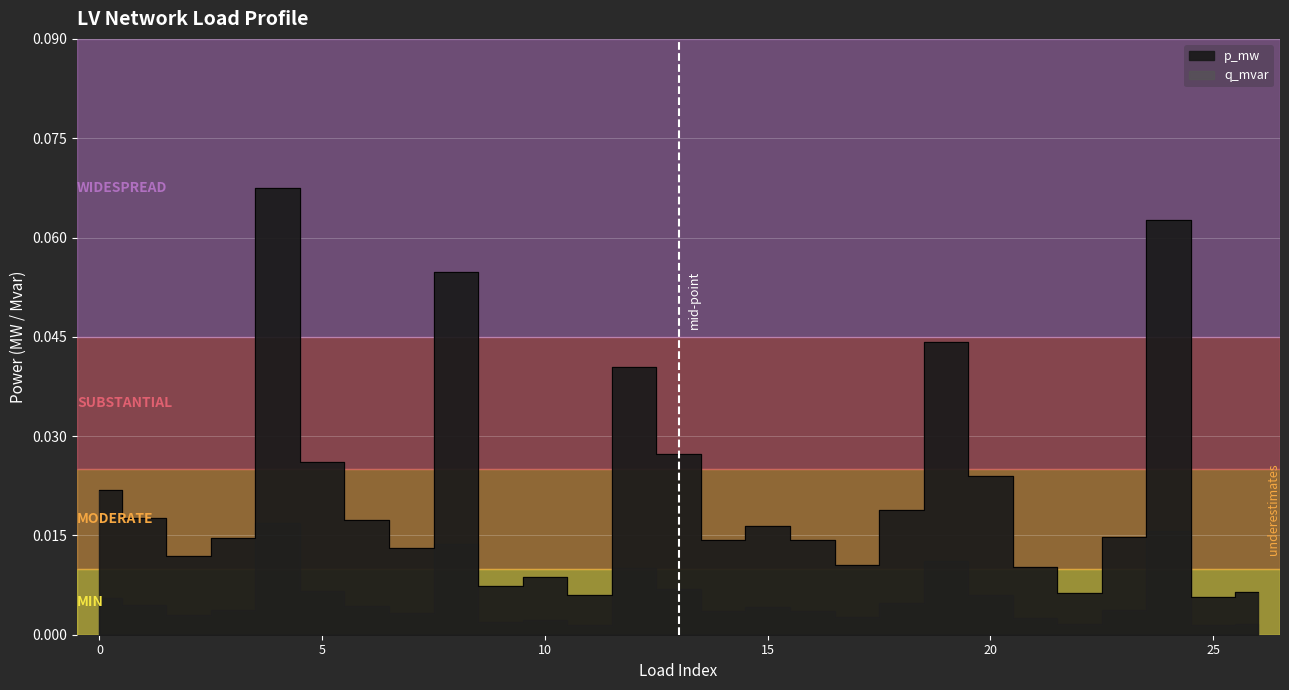

True or false: the data has more than 2 interior local peaks.

True